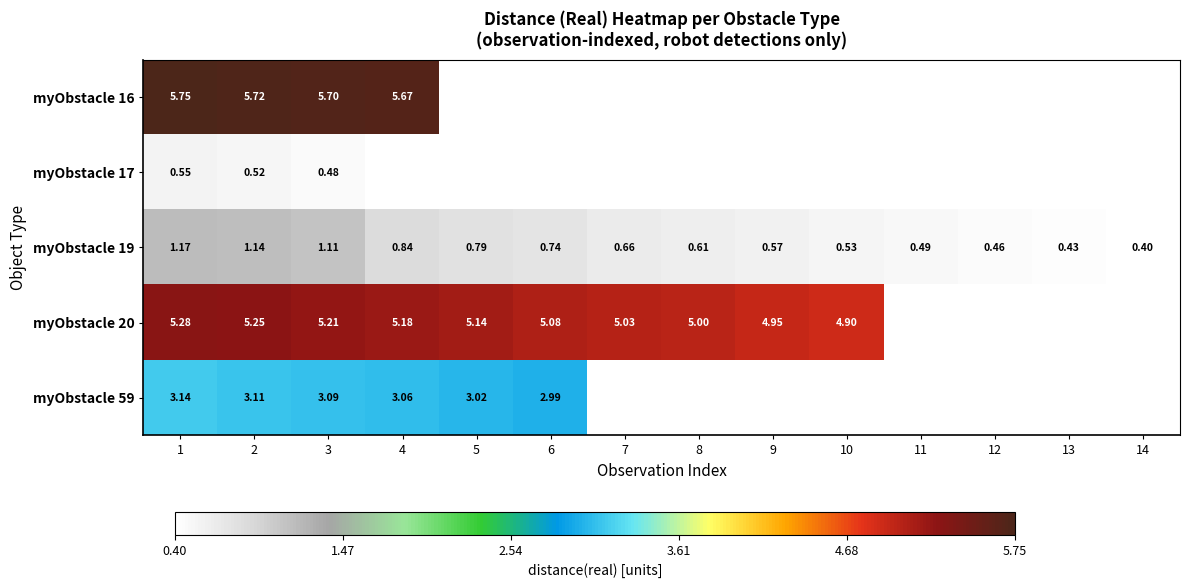

Which label corresponds to the smallest value in the chart?

14